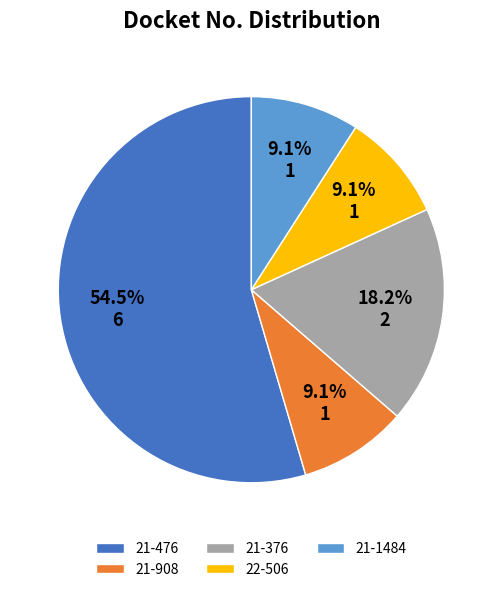

To the nearest percent, what is the average slice percentage?

20%